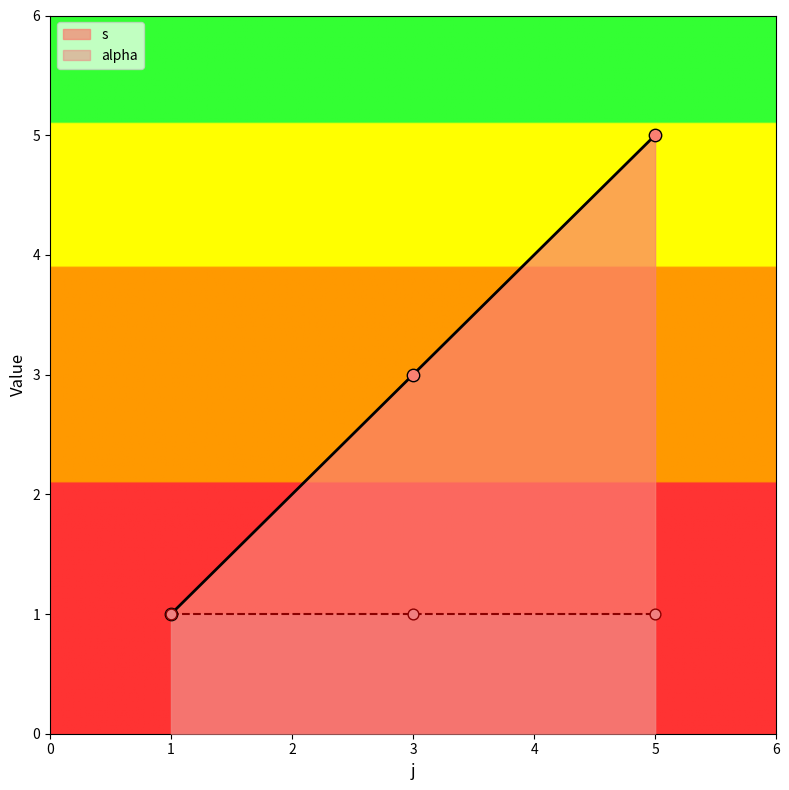

Which category has the highest value in the s series?

5